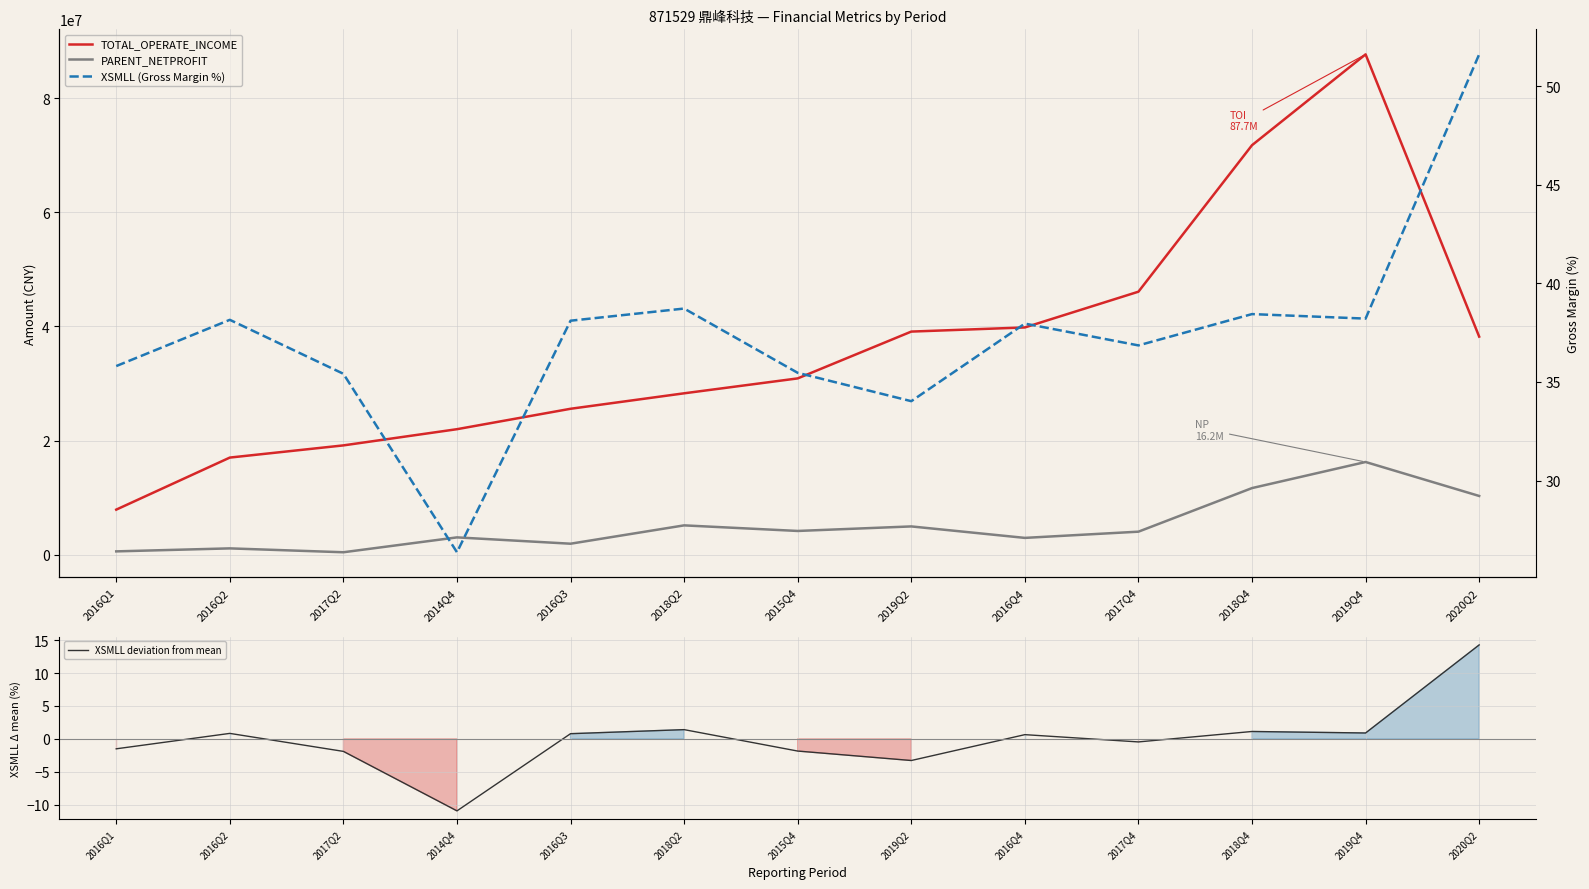

At how many categories does at least one series exceed 82189843?

1